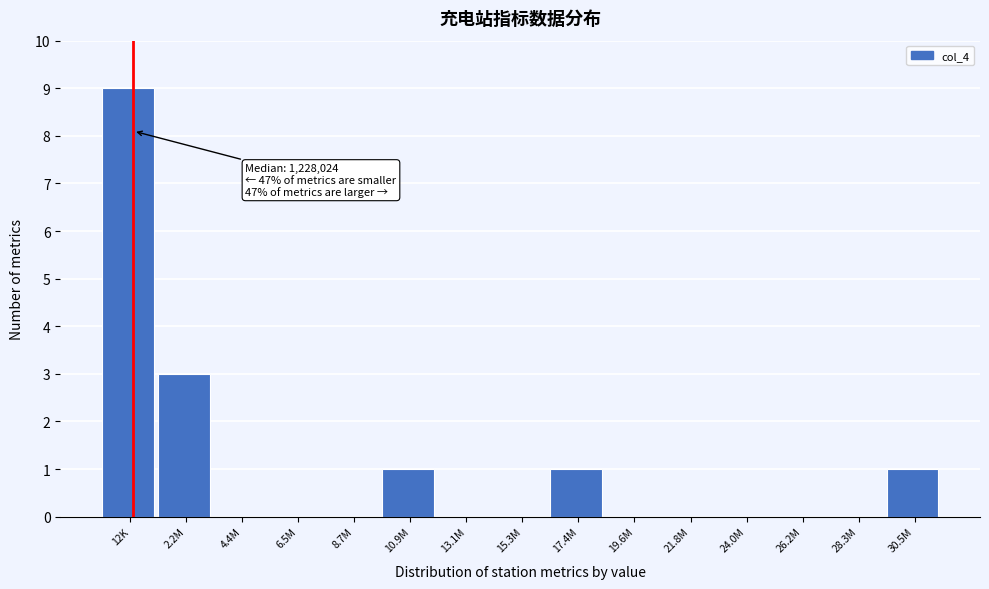

Reading right to left, list all the values displayed in this chart.

30.5M=1	28.3M=0	26.2M=0	24.0M=0	21.8M=0	19.6M=0	17.4M=1	15.3M=0	13.1M=0	10.9M=1	8.7M=0	6.5M=0	4.4M=0	2.2M=3	12K=9